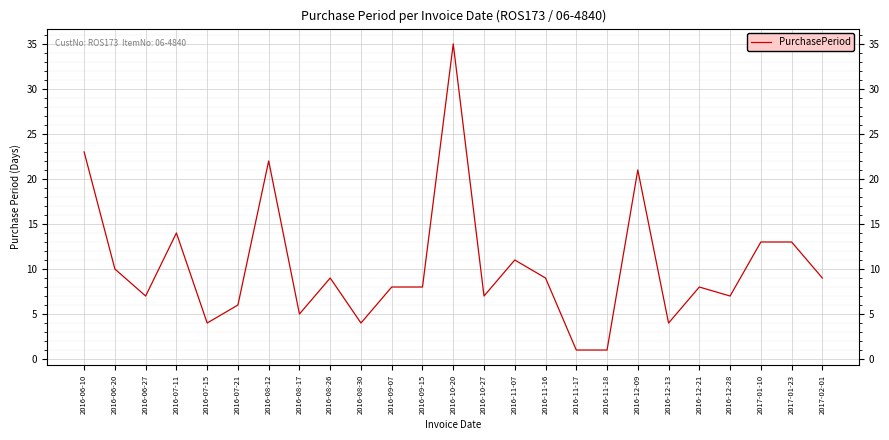

At which label is the value closest to 18?

2016-12-09